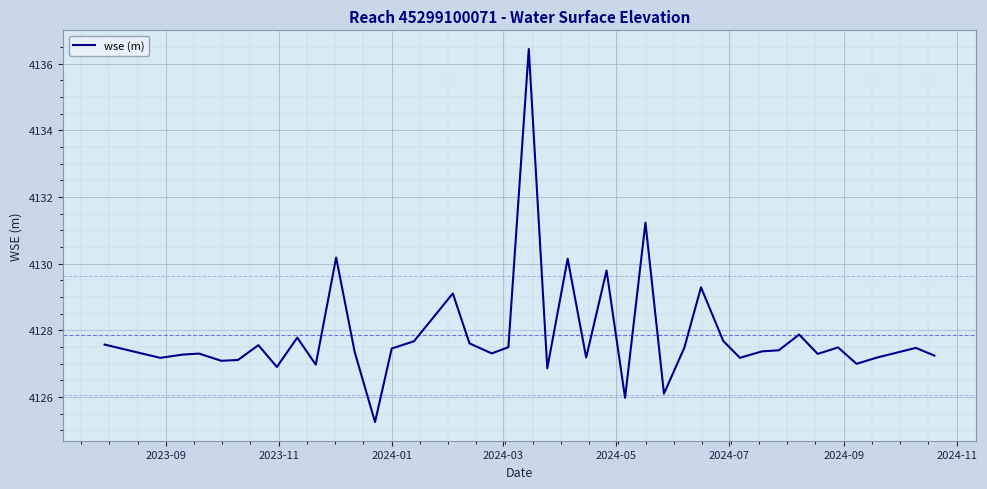

What is the minimum value shown in the chart?

4125.2